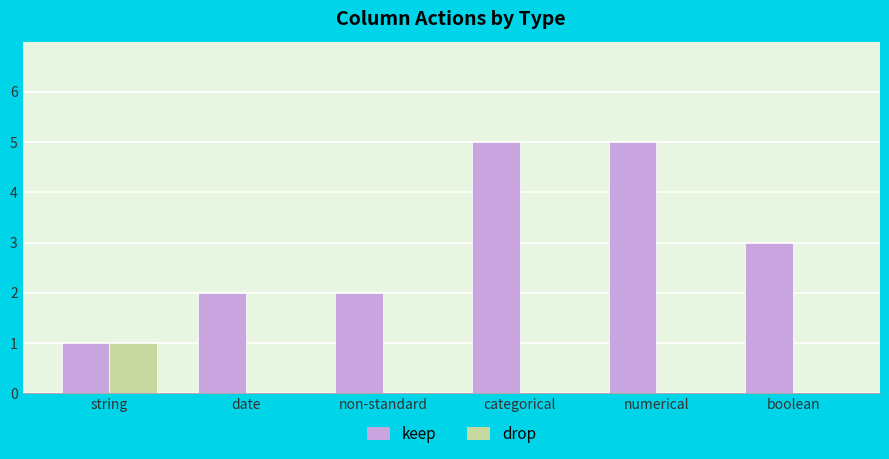

What is the approximate value of keep at date?

2